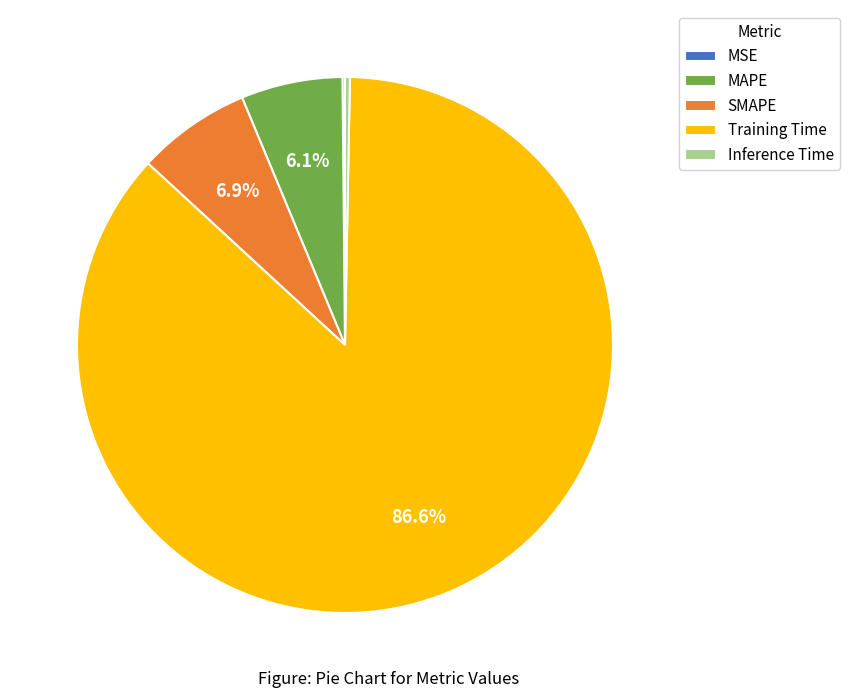

To the nearest percent, what is the difference between the Inference Time and Training Time slice percentages?

86%